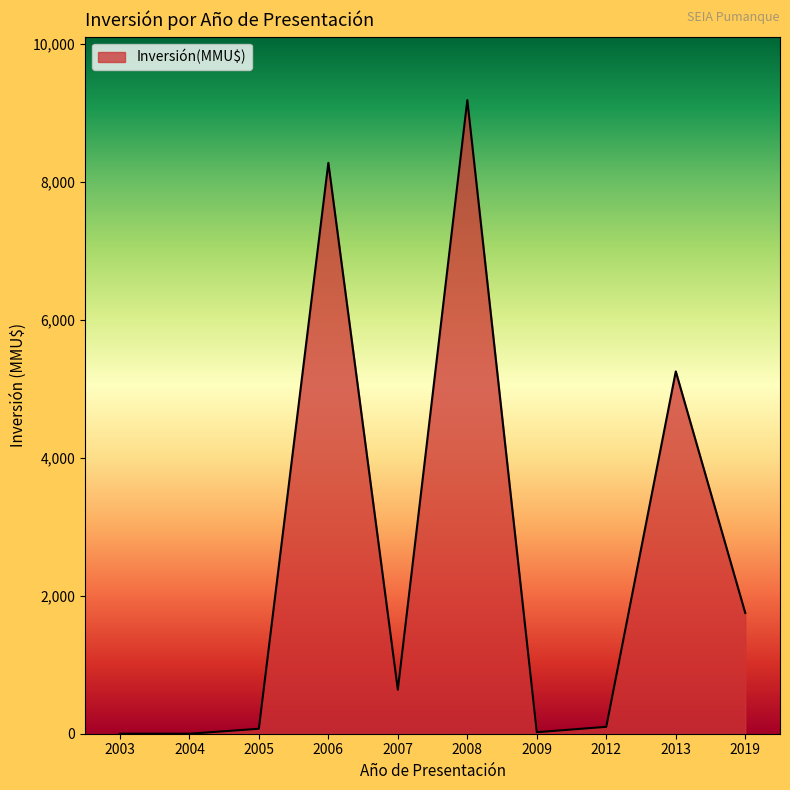

True or false: the data shows 0 at 2004.

True